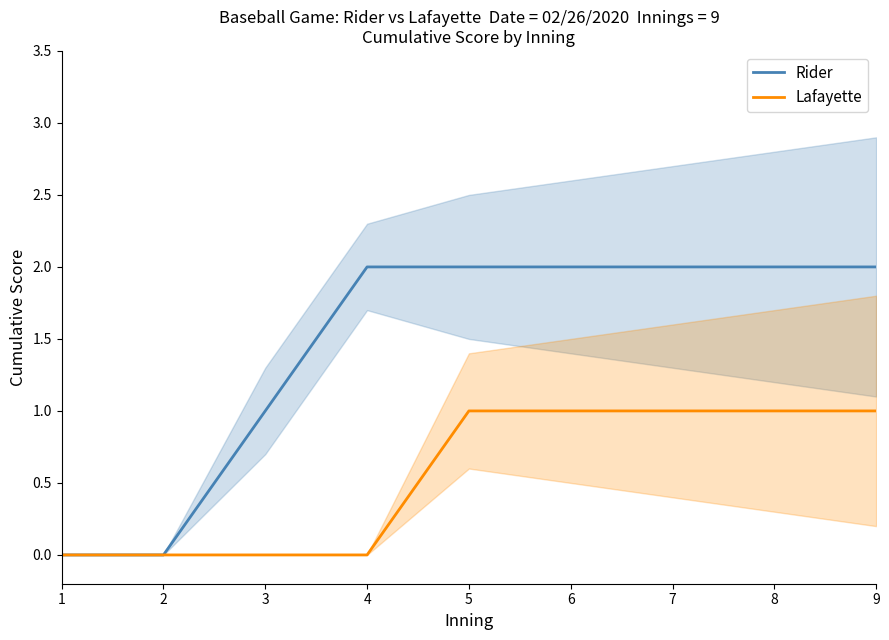

How many positive values does the Rider series have?

7